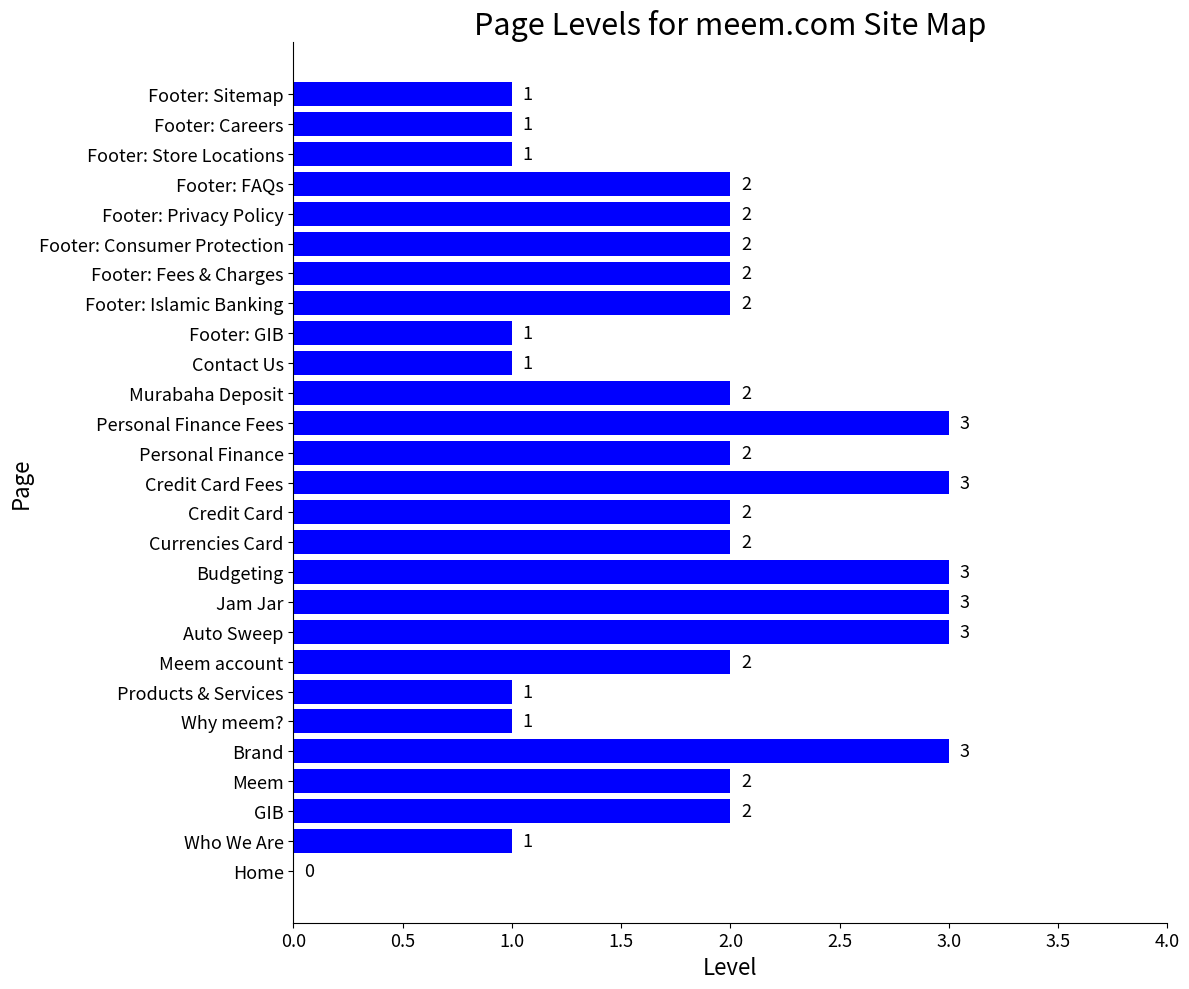

What is the sum of all values?

50